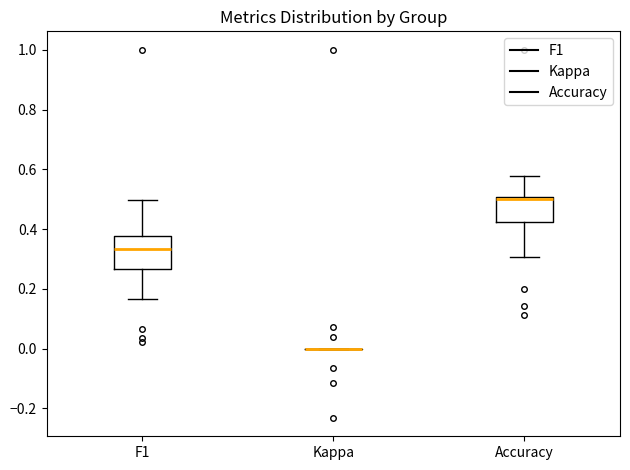

Reading left to right, read every box against the y-axis: the position of its median line, the range the box covers, and the ends of its whiskers. The values are not printed on the chart, so give them approximately, as read against the axis.

F1: median 0.34, box 0.26 to 0.38, whiskers 0.16 to 0.50
Kappa: box collapsed to a line at 0.00, whiskers 0.00 to 0.00
Accuracy: median 0.50 (just below the box's upper edge), box 0.42 to 0.50, whiskers 0.30 to 0.58